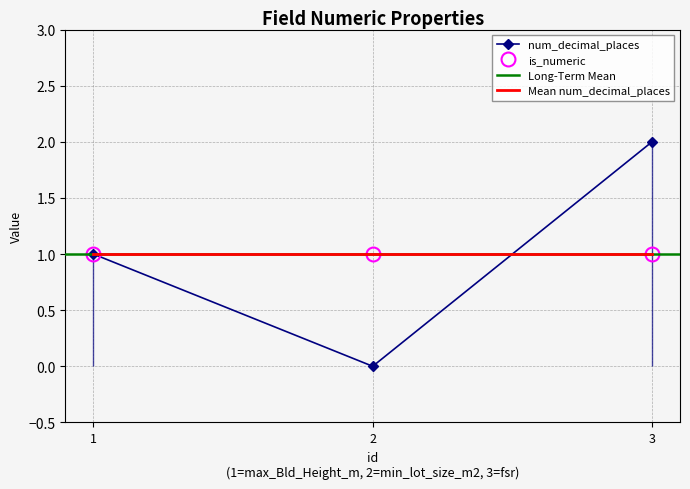

How many positive values are there?

2